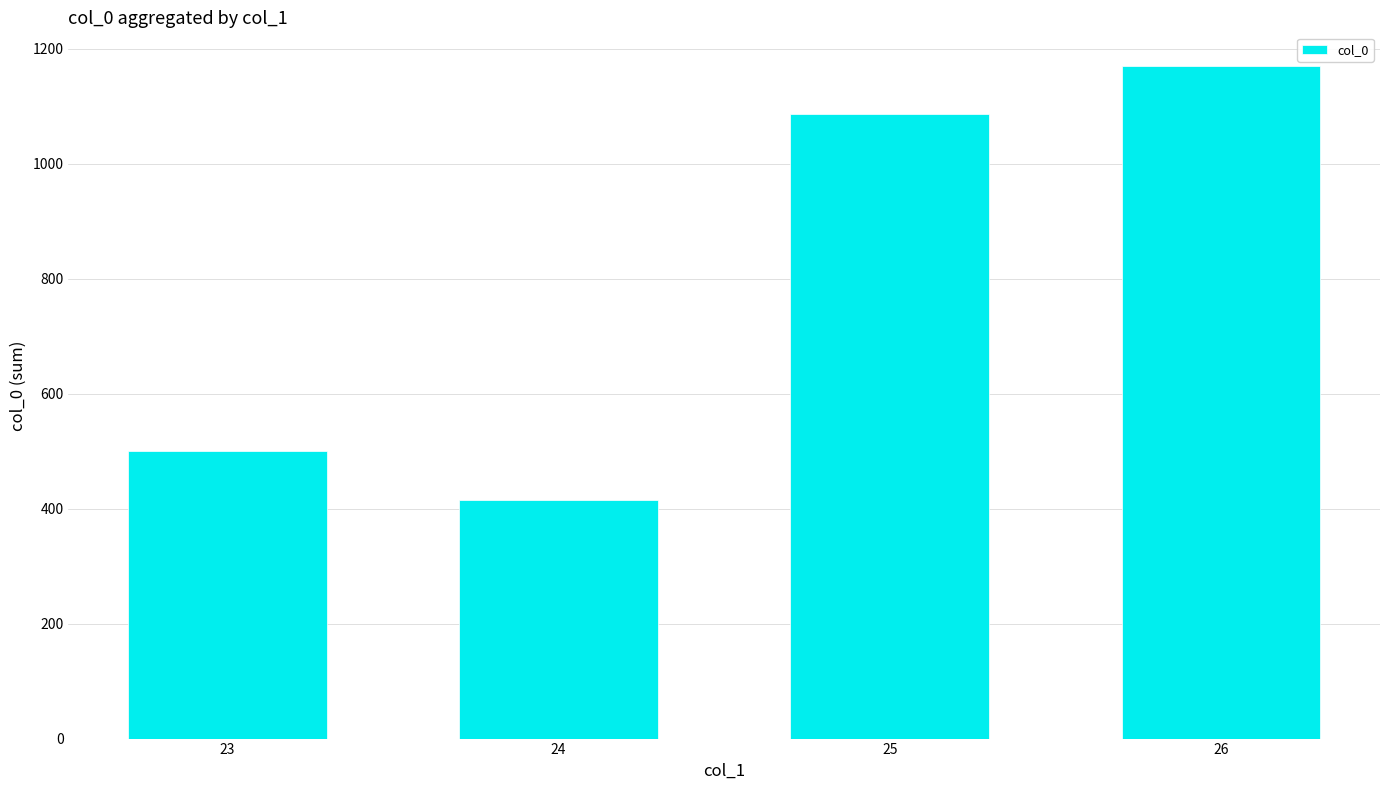

What is the value of the 1st bar from the left?

501